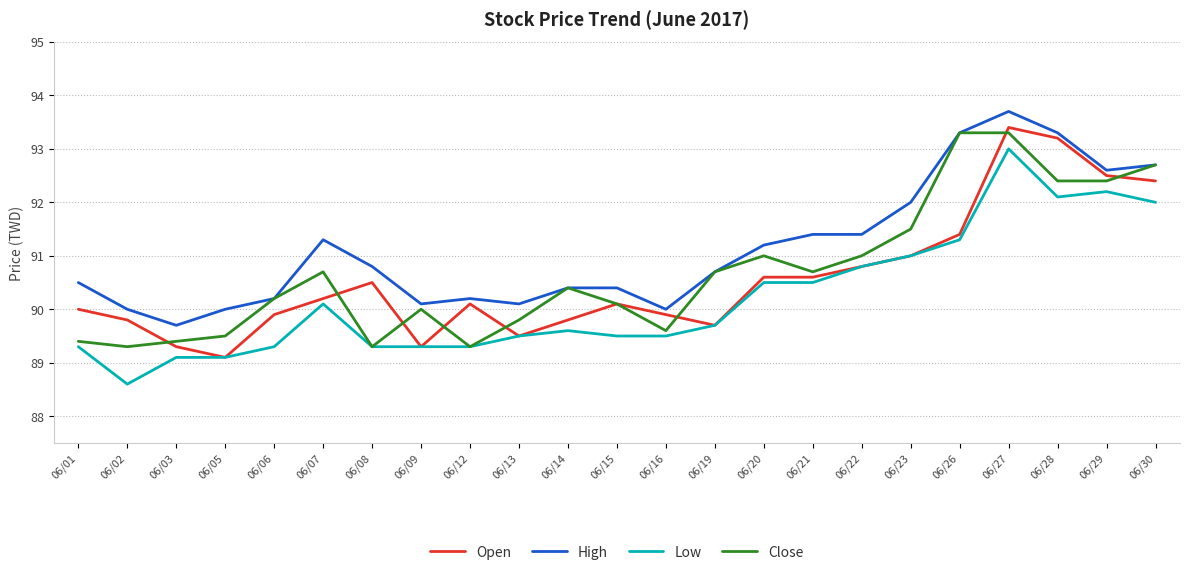

What is the total value across all series at 06/09?

358.7